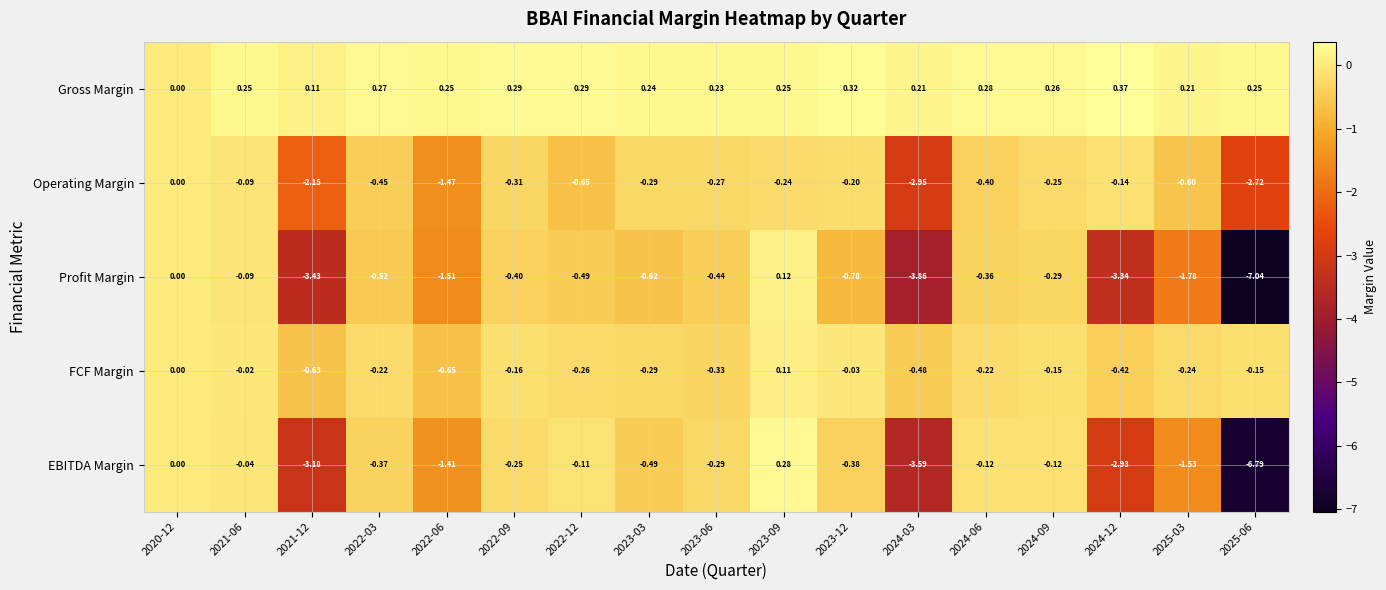

Which series has the largest range (max minus min)?

Profit Margin